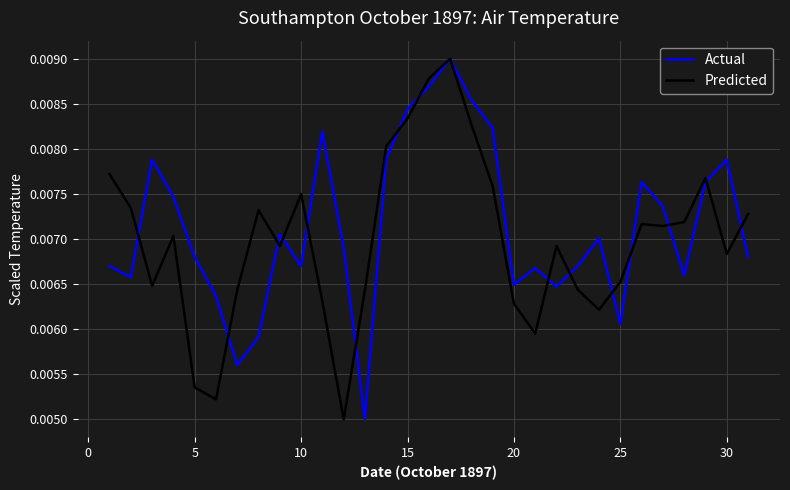

Which series has the widest spread of values?

Actual